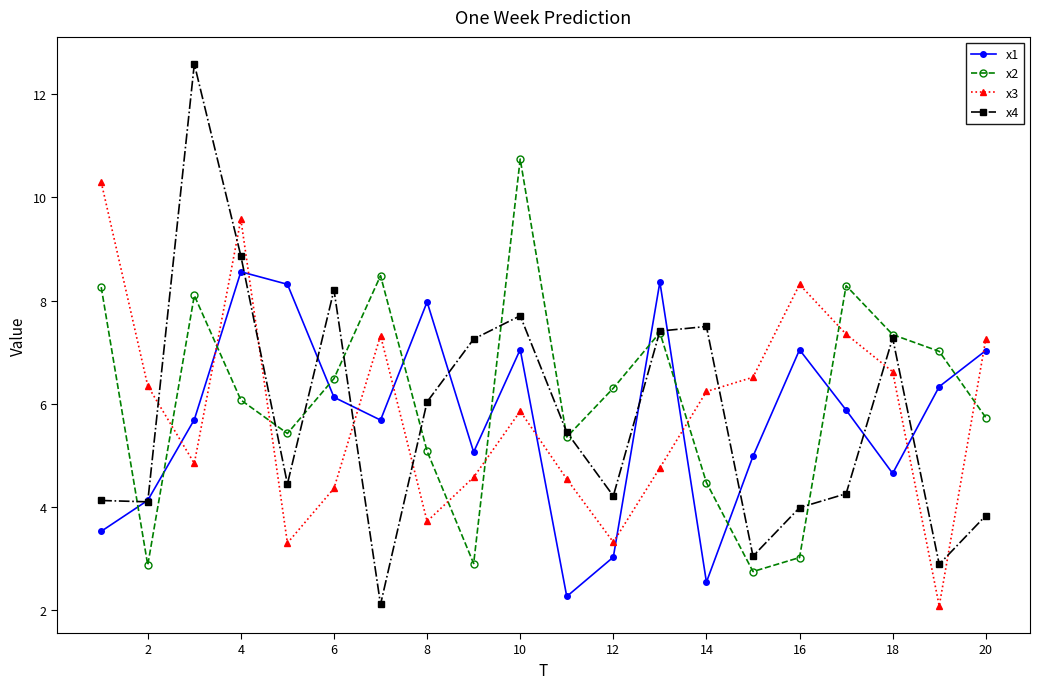

What is the value of the x4 point at the 3rd from the left?

12.6